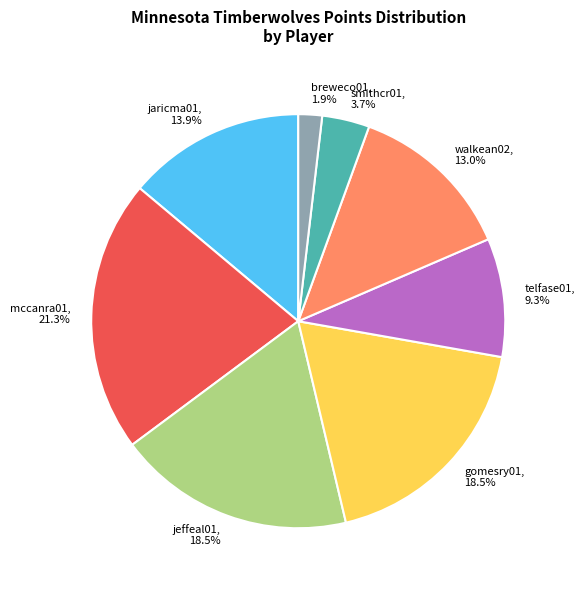

Which slice is the smallest?

breweco01